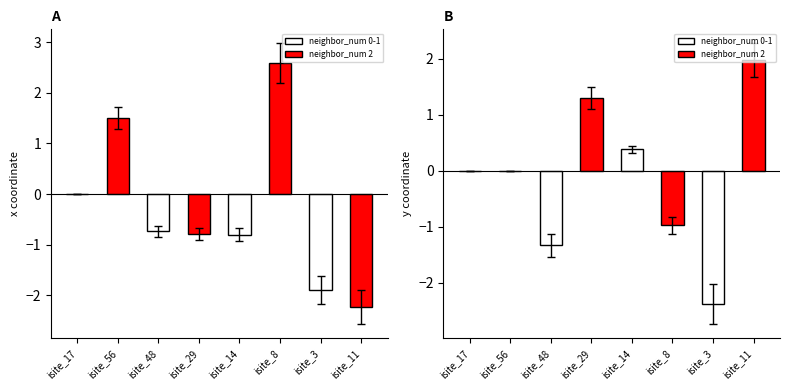

What is the difference between the maximum and minimum values in the x_coord series?

4.8